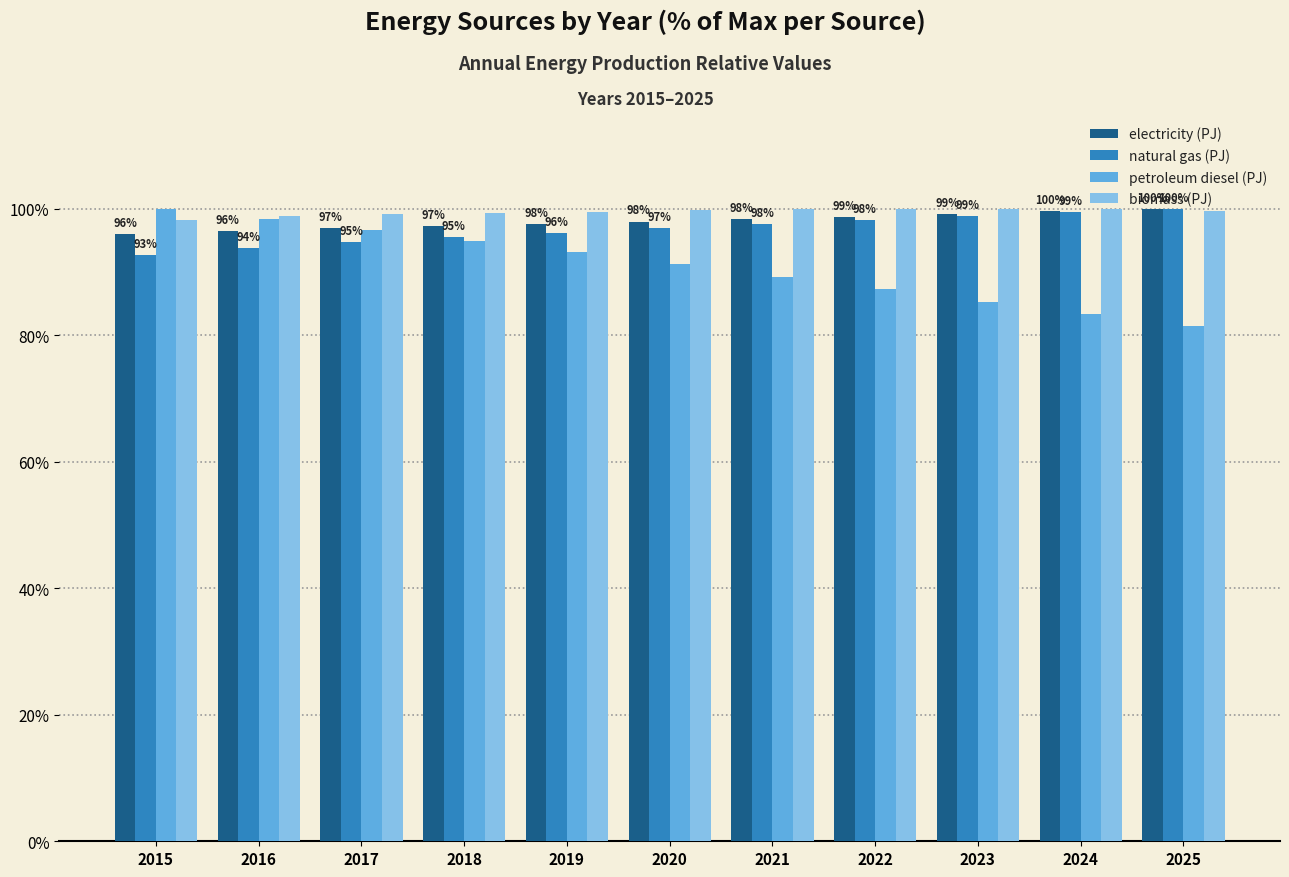

How many bars are there in total?

44